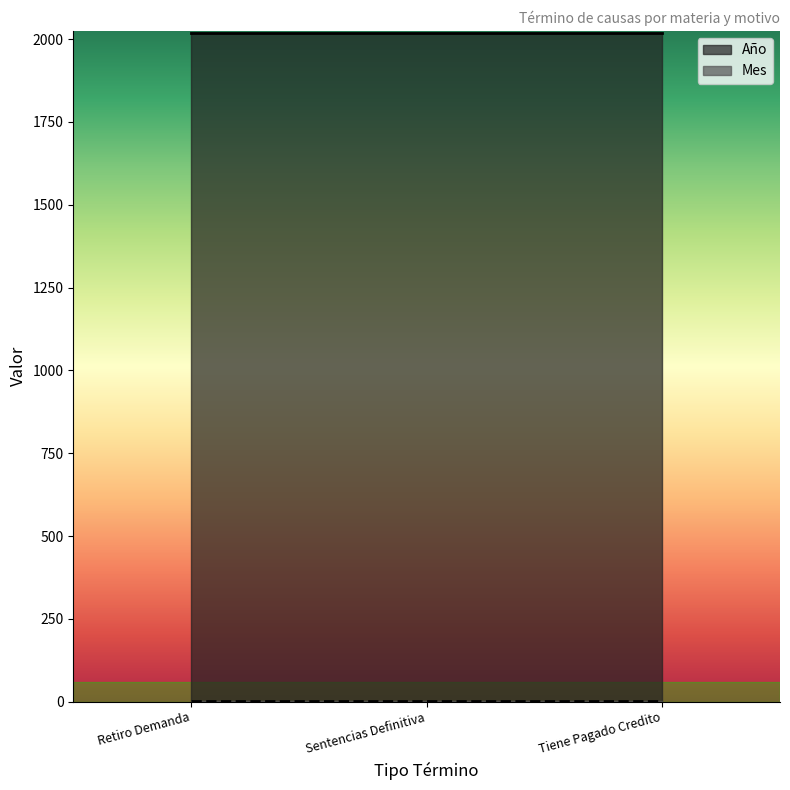

What is the label of the 1st point from the left?

Retiro Demanda